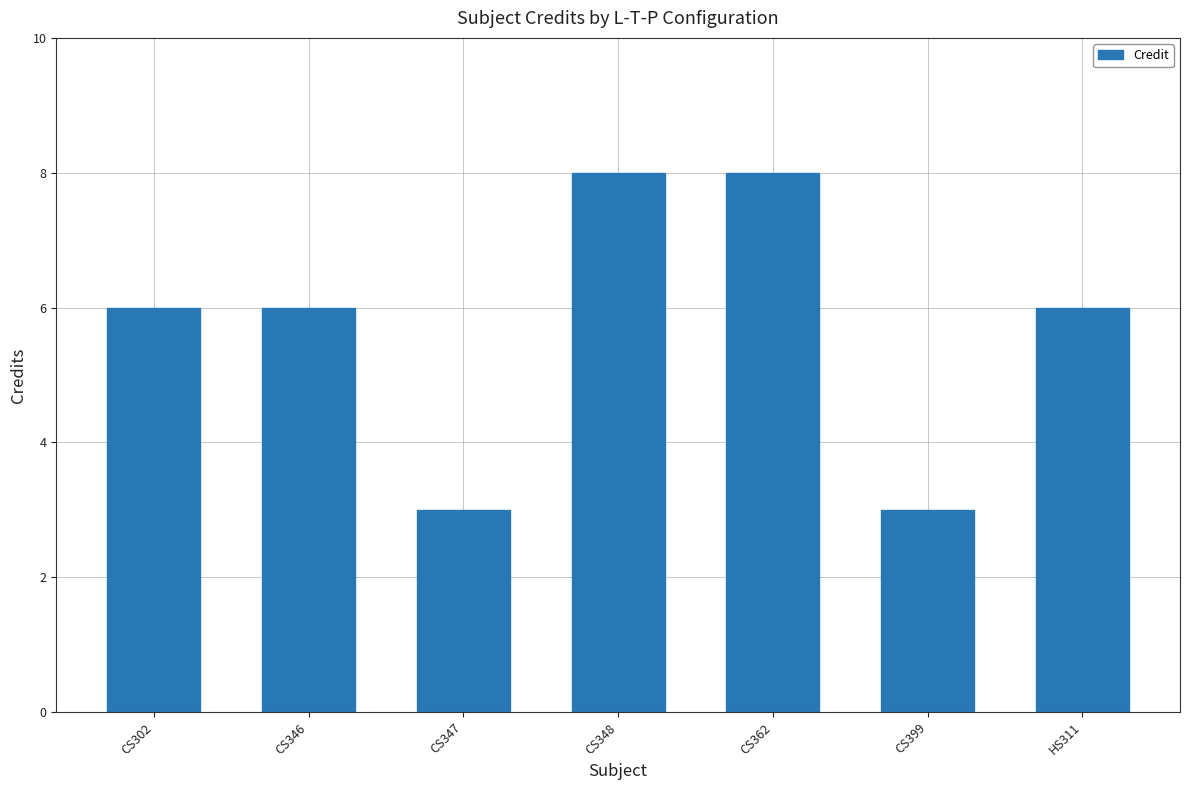

True or false: the data shows 10 at CS302.

False